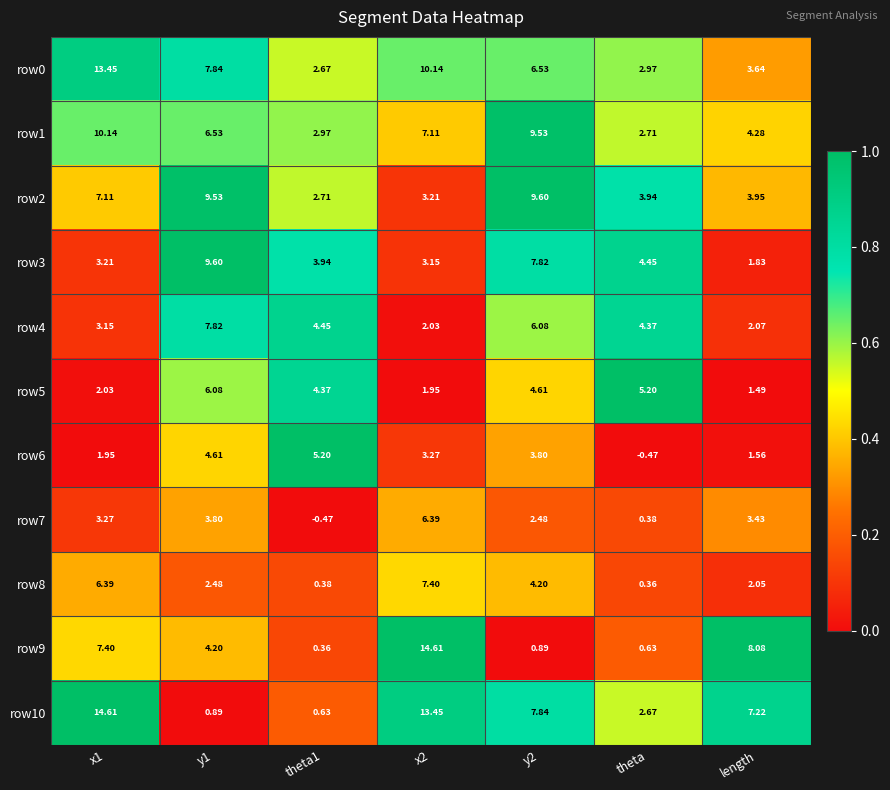

Is the value of row10 at x2 greater than the value of row3 at theta?

Yes